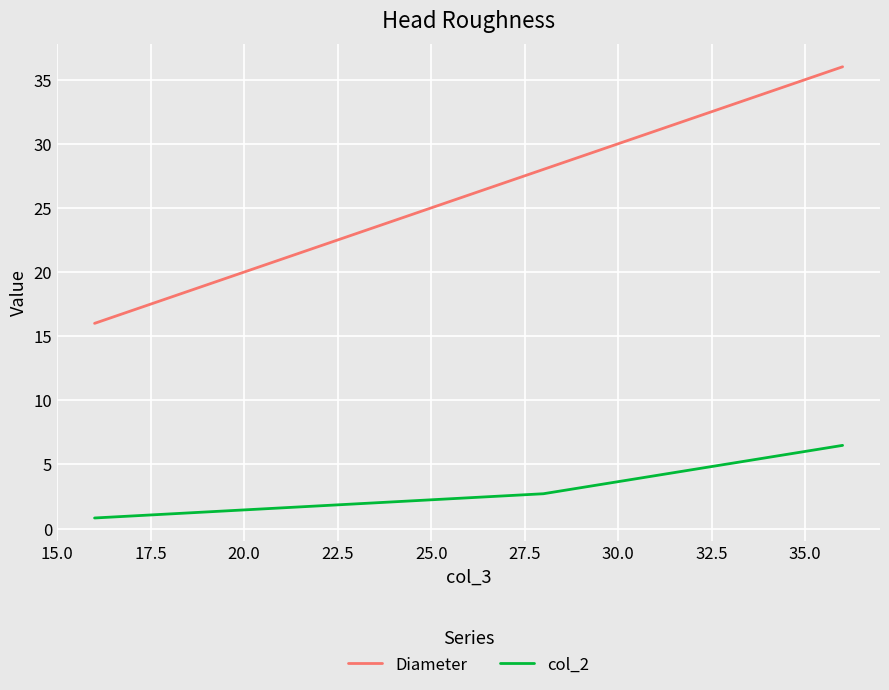

What is the difference between the maximum and minimum values in the col_2 series?

5.7